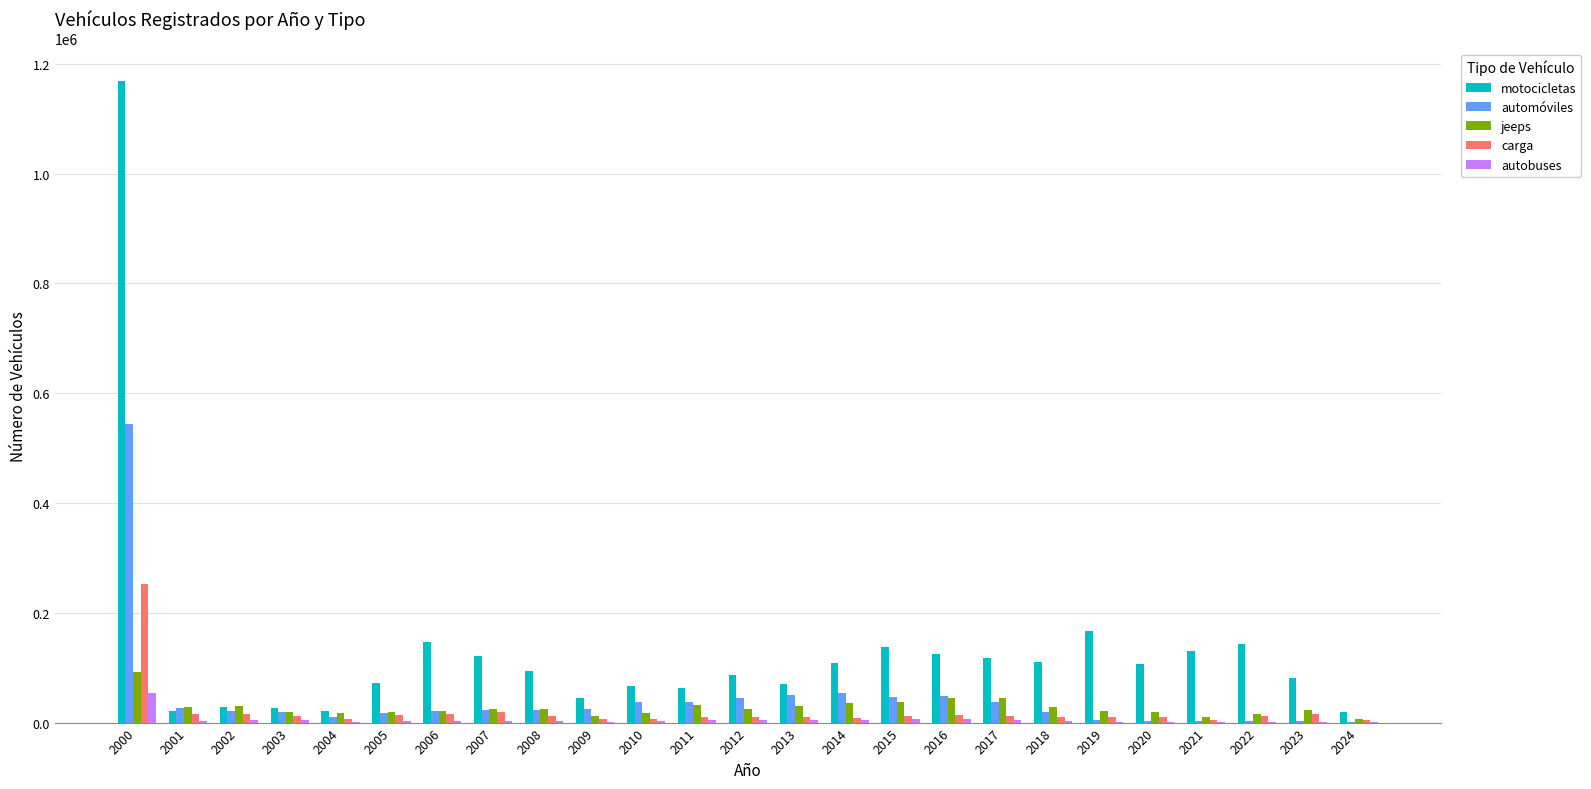

At which category is the sum across all series the highest?

2000